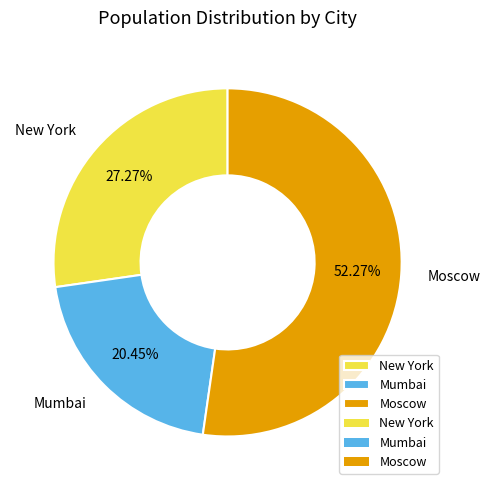

Rank the categories by value from lowest to highest.

Mumbai, New York, Moscow